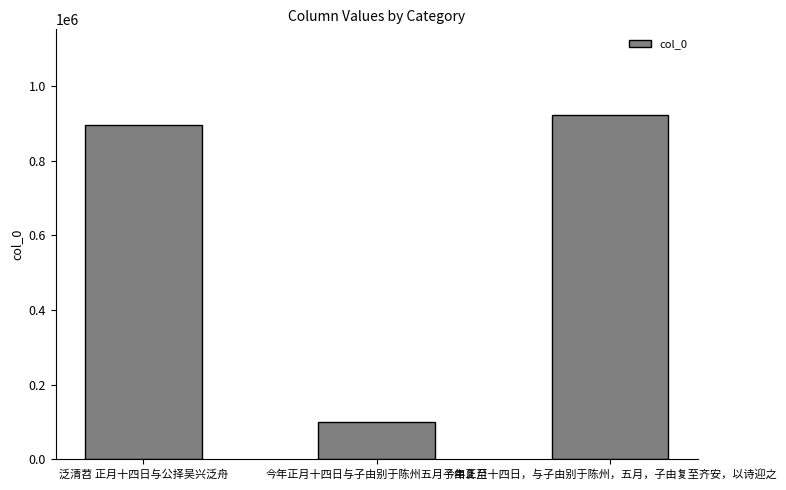

Rank the categories by value from highest to lowest.

今年正月十四日，与子由别于陈州，五月，子由复至齐安，以诗迎之, 泛清苕 正月十四日与公择吴兴泛舟, 今年正月十四日与子由别于陈州五月子由复至